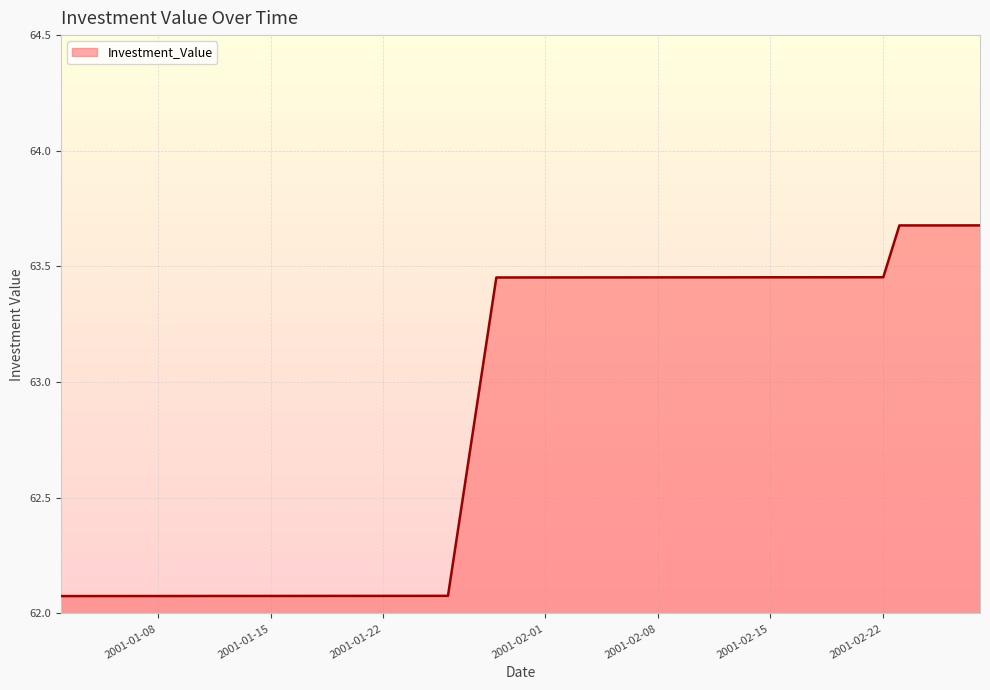

What is the minimum value shown in the chart?

62.1